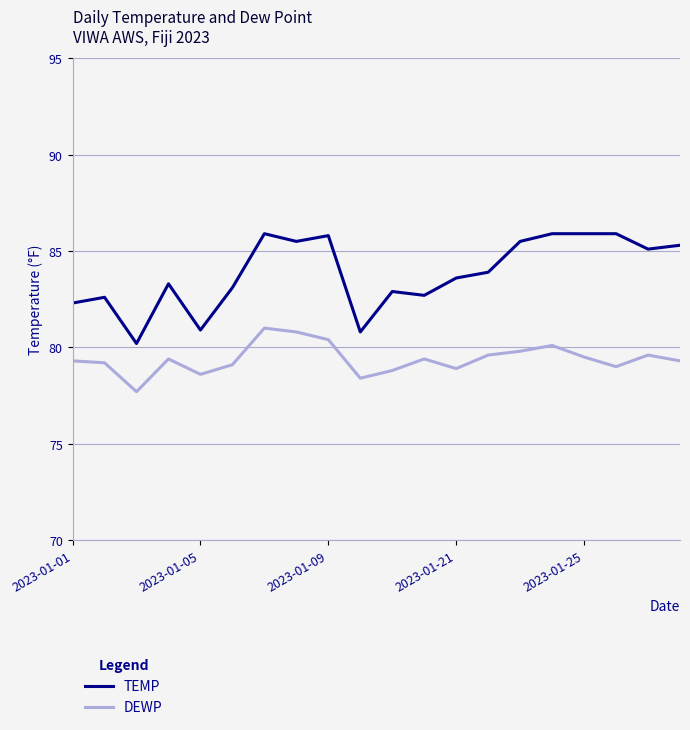

List the series in order of their overall mean, lowest first.

DEWP, TEMP